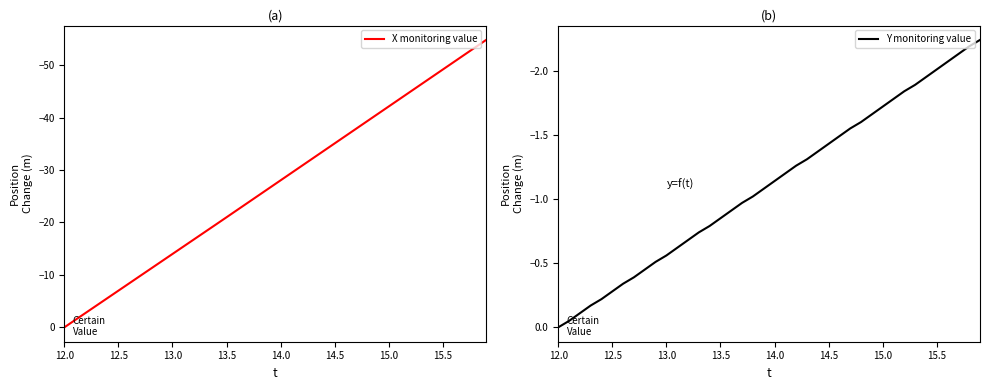

What is the average value of the Y monitoring value series?

-1.1